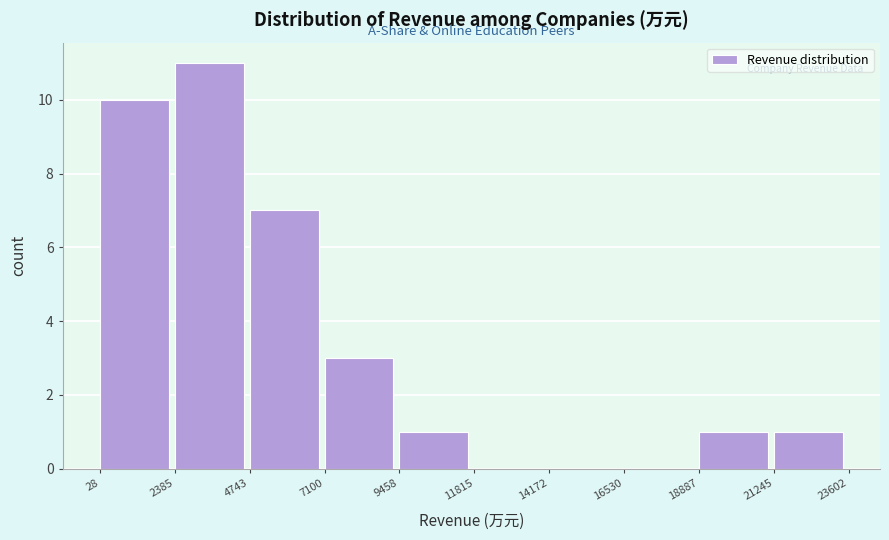

Reading right to left, transcribe all the data shown in this chart.

21245=1	18887=1	16530=0	14172=0	11815=0	9458=1	7100=3	4743=7	2385=11	28=10